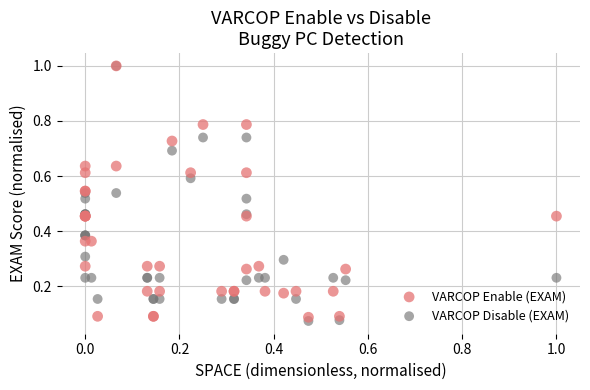

Which series reaches the minimum Y coordinate?

VARCOP Disable (EXAM)